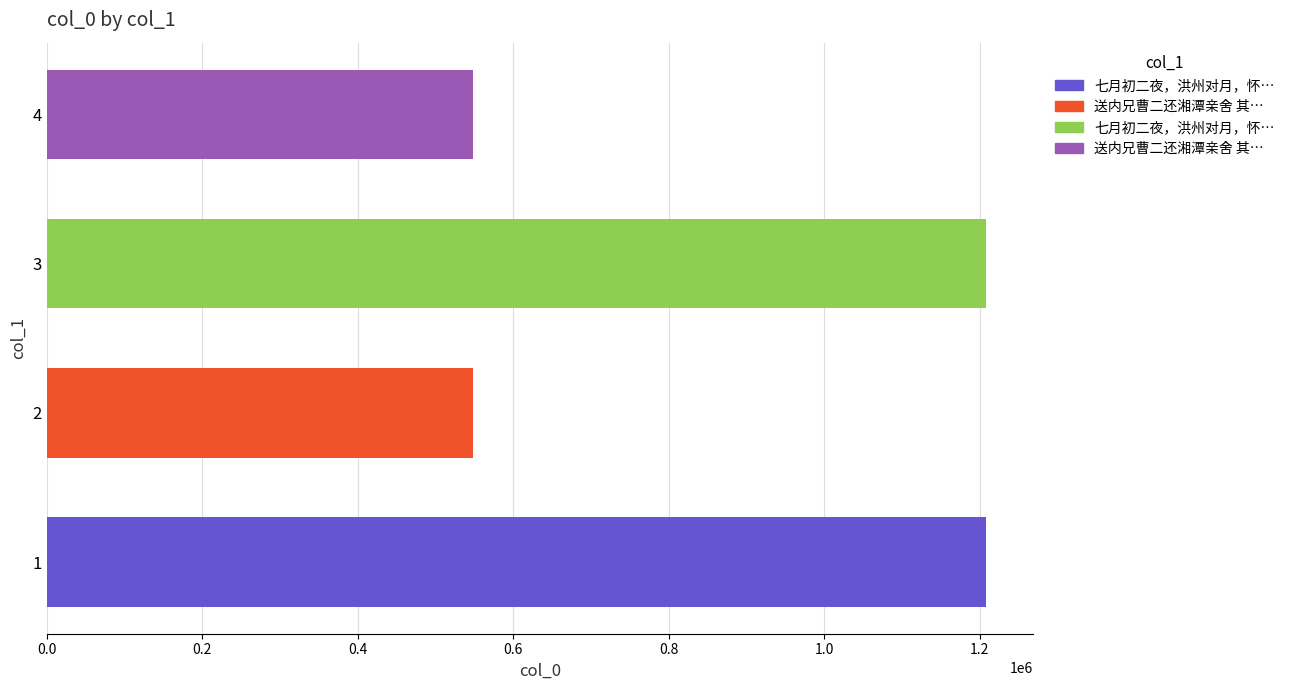

What is the smallest value displayed?

548209